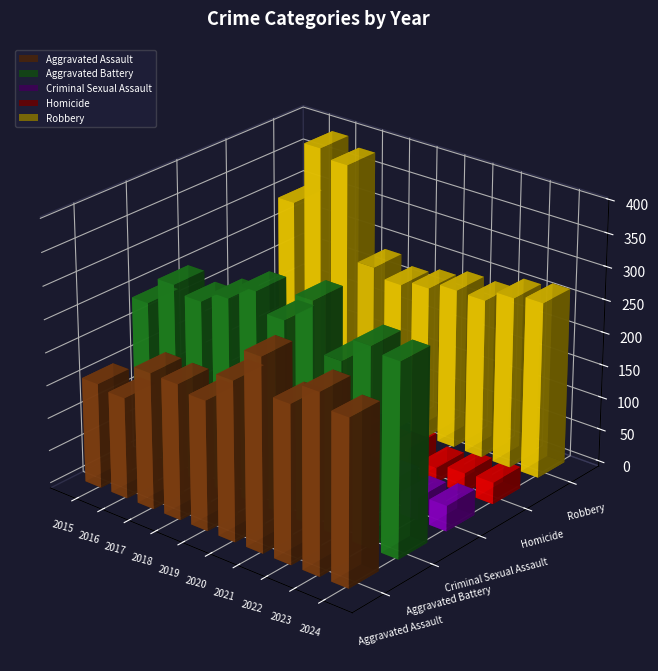

At how many categories does at least one series exceed 147?

10